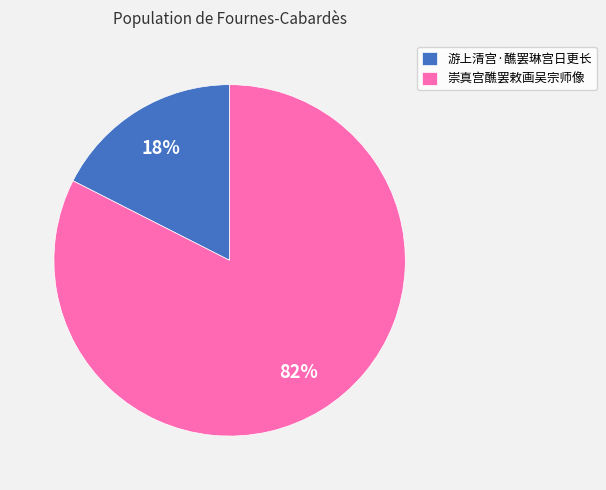

Which has a higher value, 崇真宫醮罢敕画吴宗师像 or 游上清宫·醮罢琳宫日更长?

崇真宫醮罢敕画吴宗师像